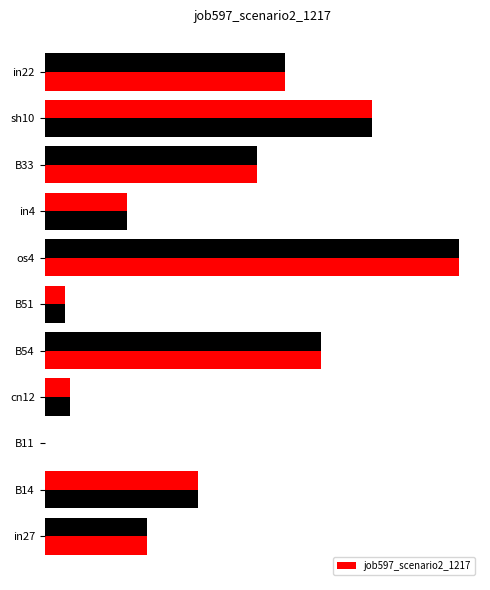

Count the number of data series in this chart.

1